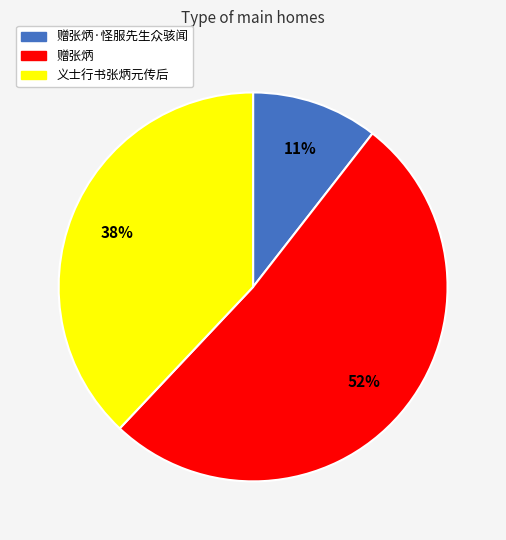

To the nearest percent, what is the difference between the largest and smallest slice percentages?

41%